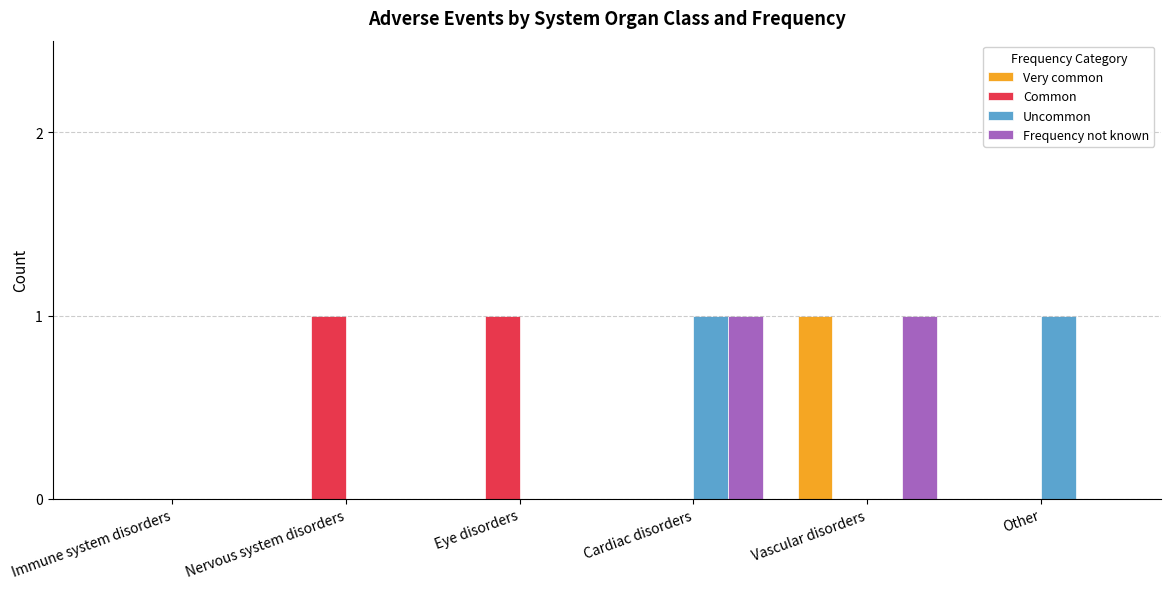

What is the maximum value shown in the chart?

1